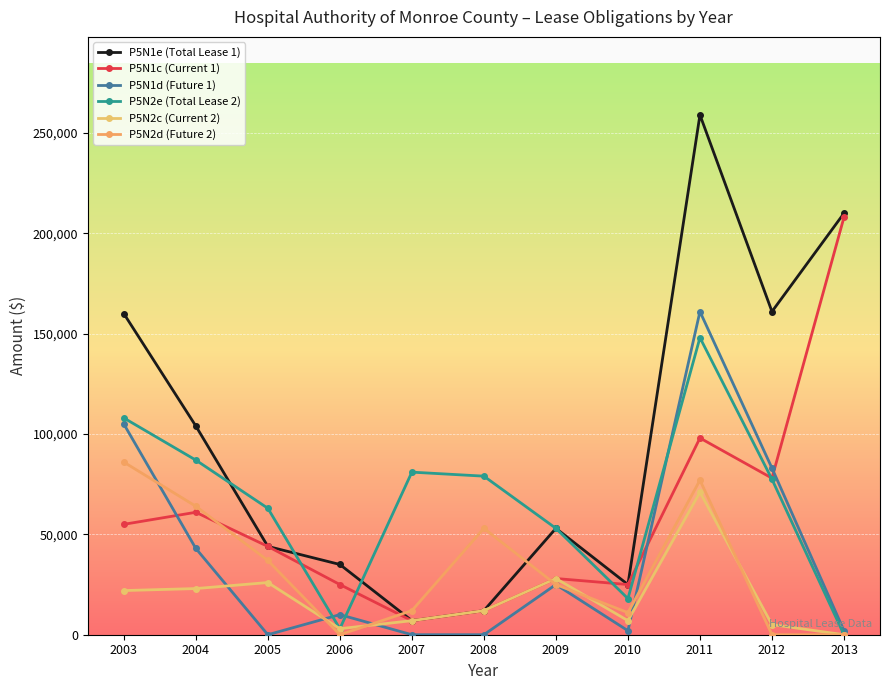

Which series has the largest total across all categories?

P5N1e (Total Lease 1)